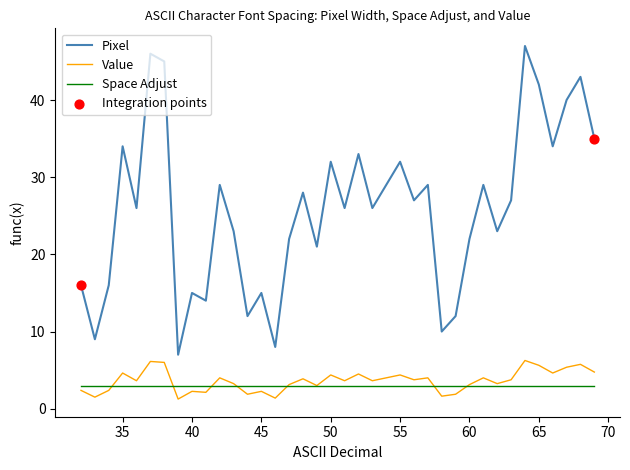

True or false: Pixel and Value cross at least once.

False